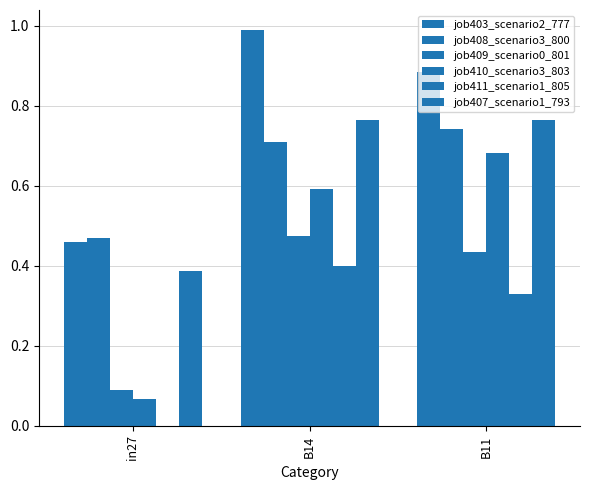

What is the difference between the highest and lowest values at B11?

0.6